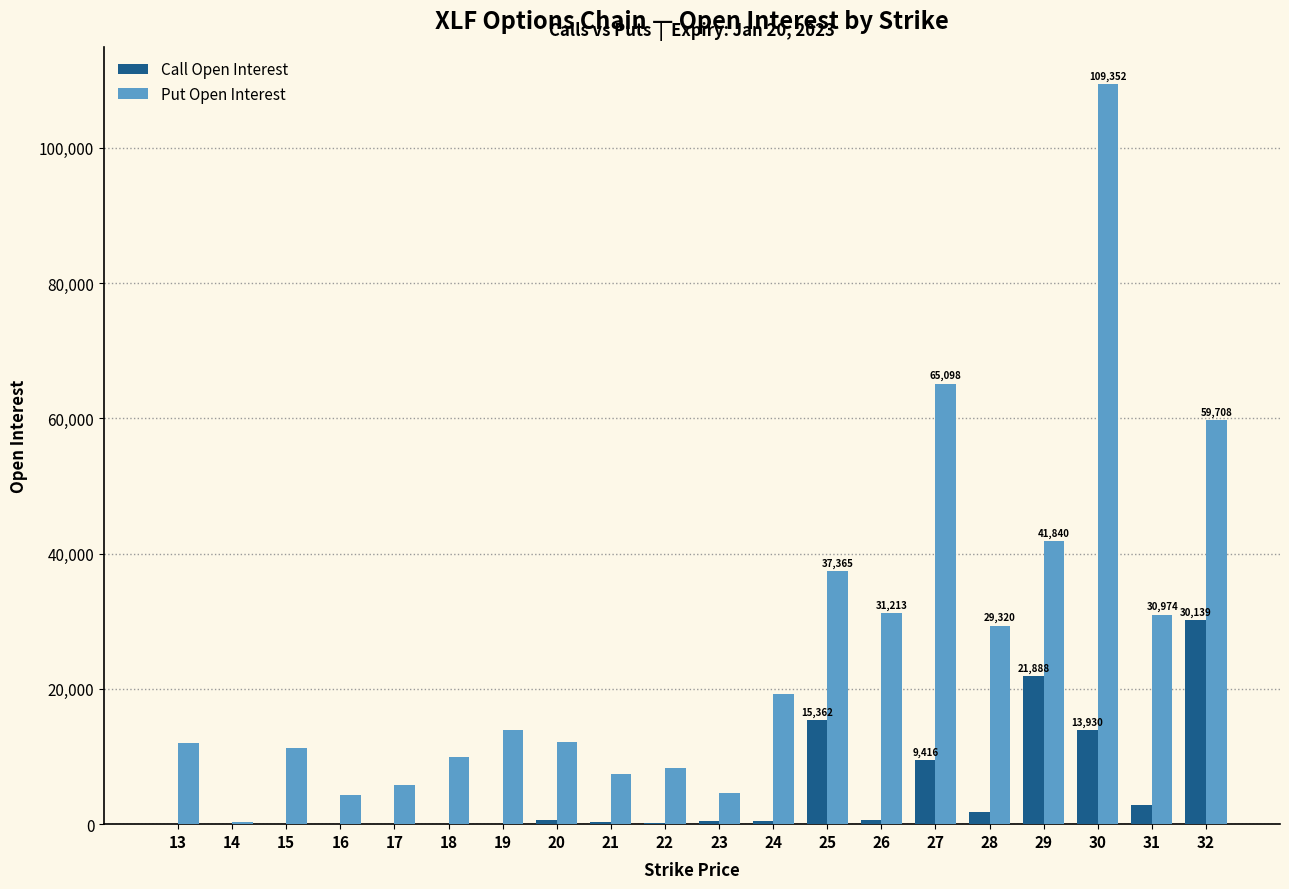

Does the chart contain stacked bars?

No